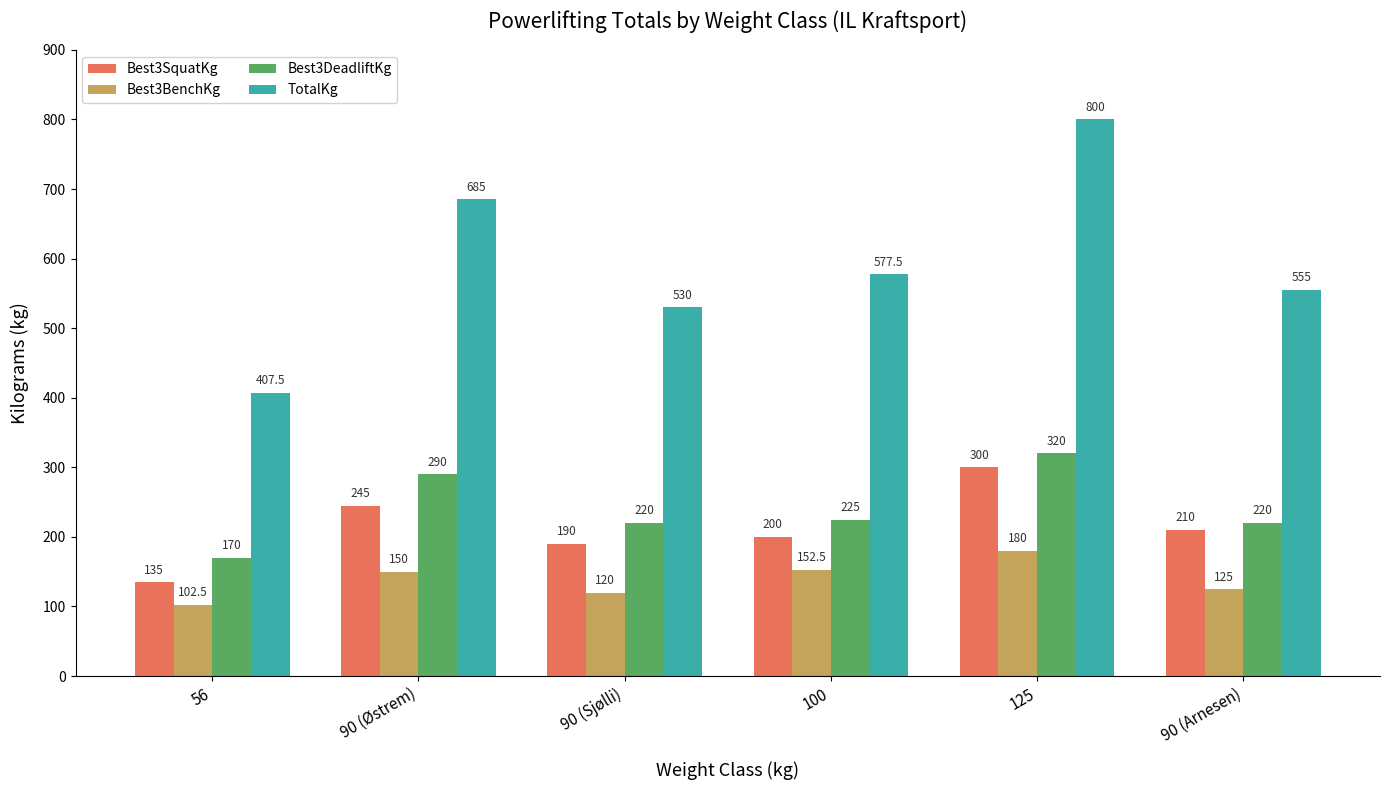

Reading left to right, transcribe all the data shown in this chart.

Best3SquatKg: 56=135.0	90 (Østrem)=245.0	90 (Sjølli)=190.0	100=200.0	125=300.0	90 (Arnesen)=210.0
Best3BenchKg: 56=102.5	90 (Østrem)=150.0	90 (Sjølli)=120.0	100=152.5	125=180.0	90 (Arnesen)=125.0
Best3DeadliftKg: 56=170.0	90 (Østrem)=290.0	90 (Sjølli)=220.0	100=225.0	125=320.0	90 (Arnesen)=220.0
TotalKg: 56=407.5	90 (Østrem)=685.0	90 (Sjølli)=530.0	100=577.5	125=800.0	90 (Arnesen)=555.0